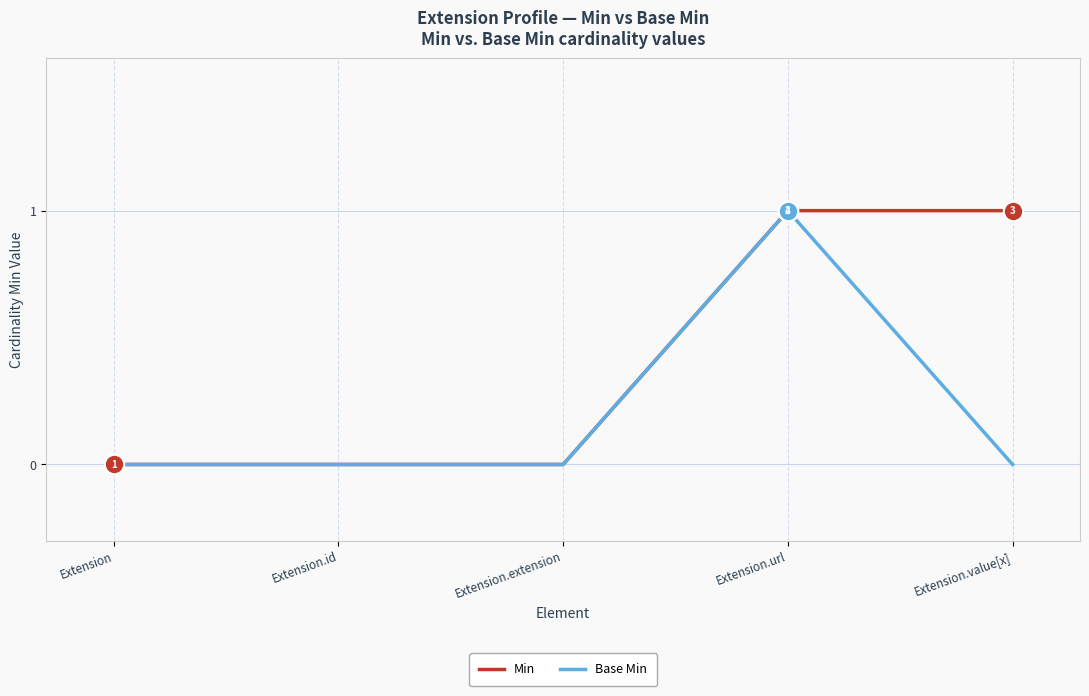

The Base Min series shows 1 at Extension. True or false?

False